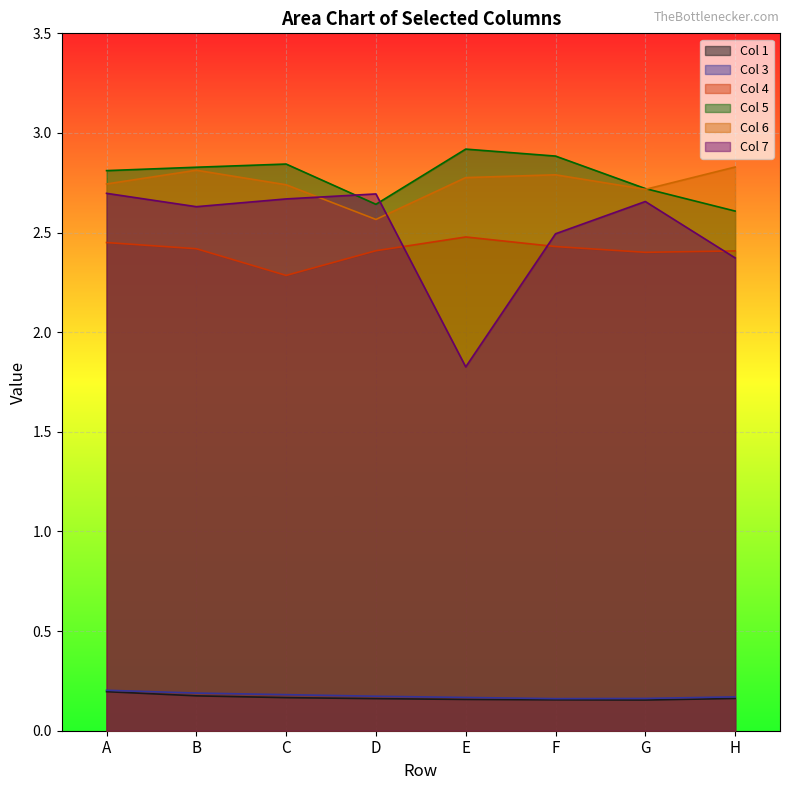

Is it true that 7 equals 0.8 at D?

False